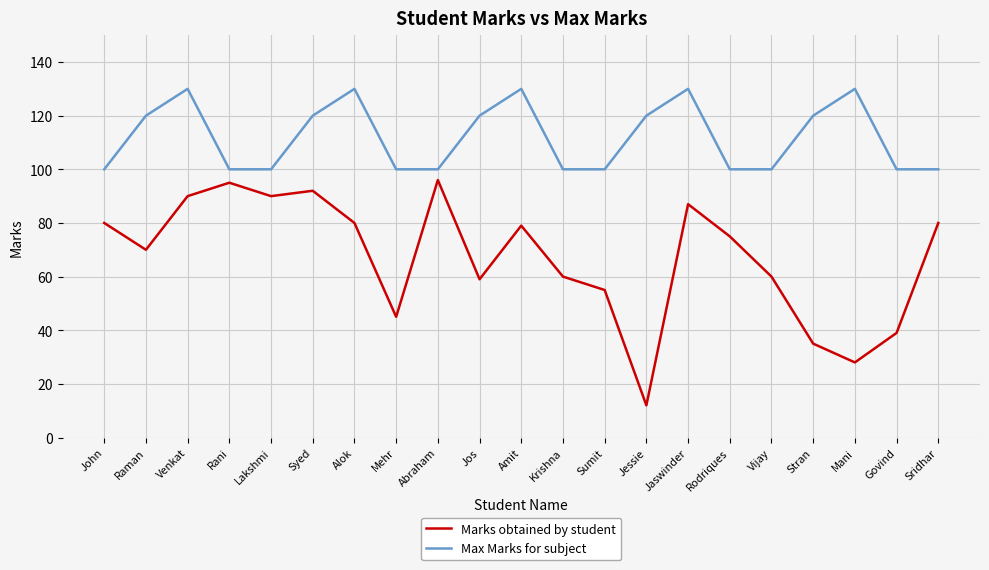

What position from the right is Mani?

3